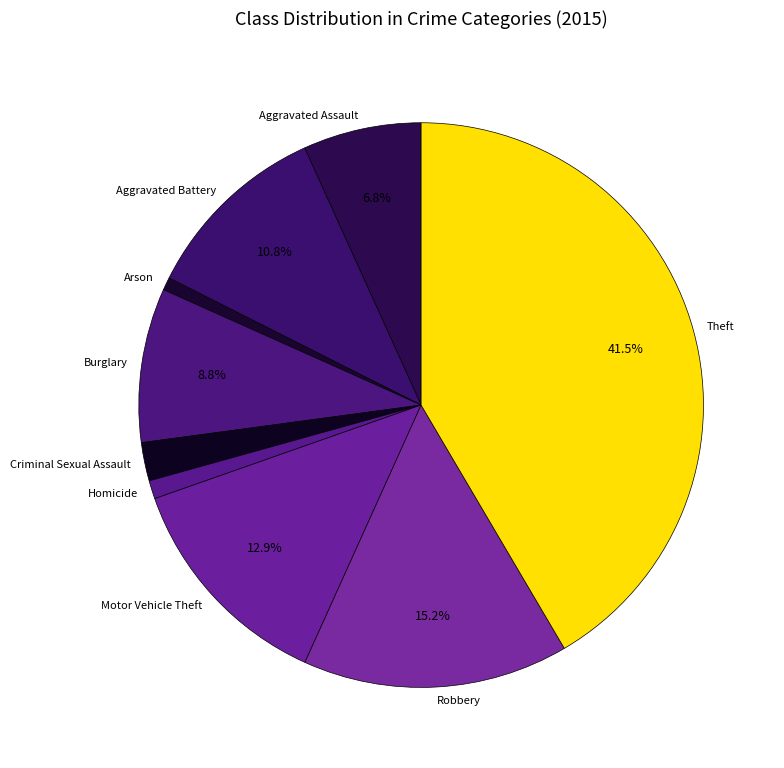

Does any single category account for the majority?

No